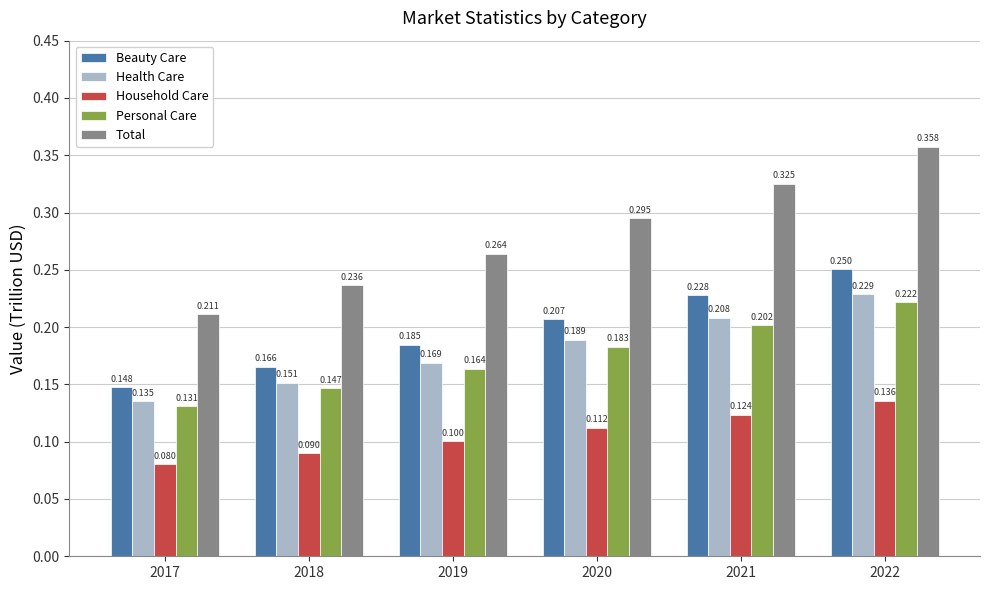

Is the value of Personal Care at 2019 greater than the value of Health Care at 2021?

No